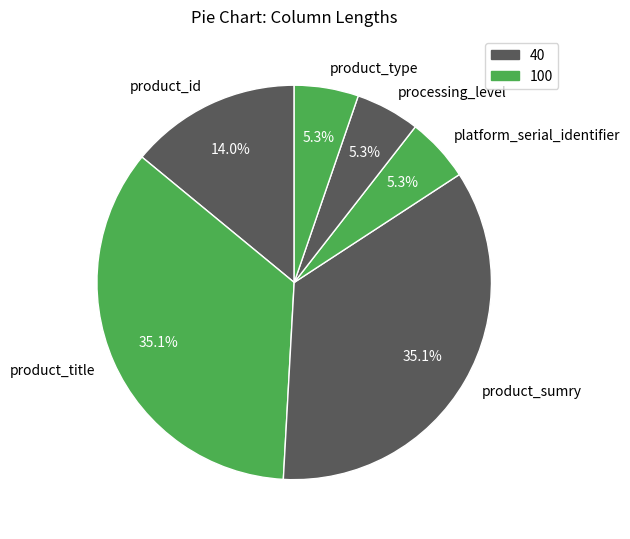

The product_sumry slice represents 46% of the pie. True or false?

False